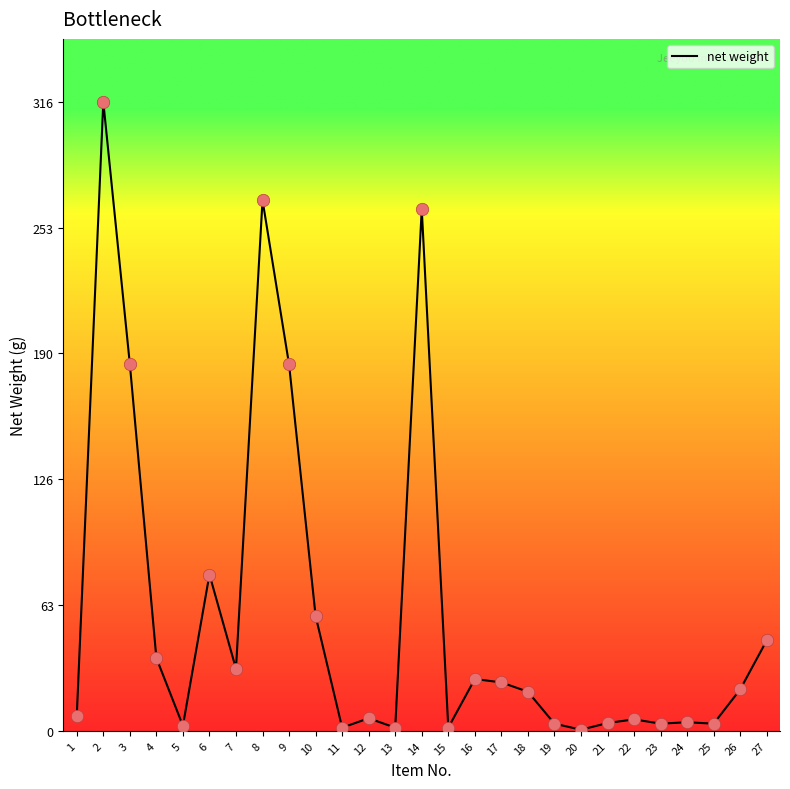

What is the ratio of the value at 14 to the value at 5?

103.2